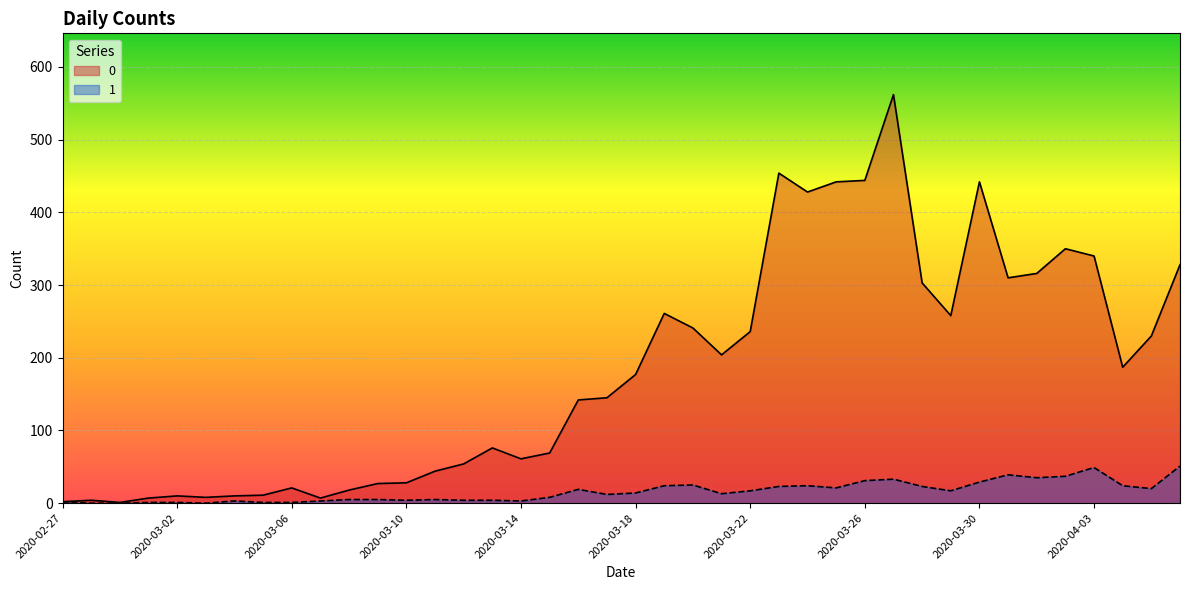

What is the approximate value of 1 at 2020-03-23?

23